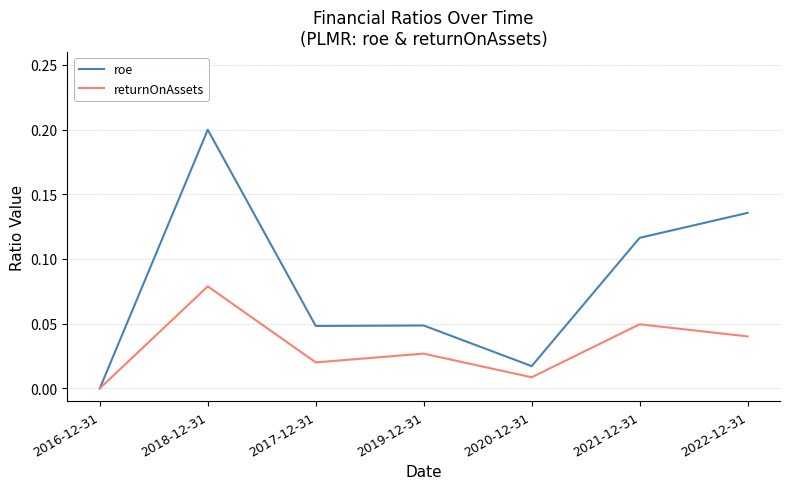

Rank the series by their maximum value, from lowest to highest.

returnOnAssets, roe